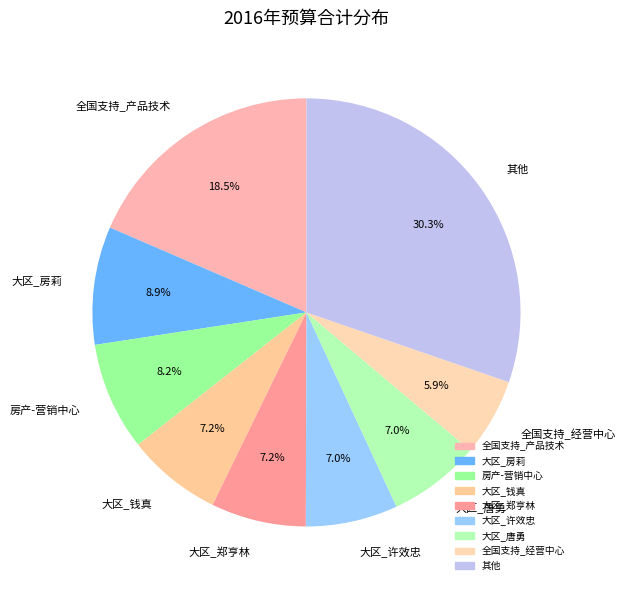

Does any single category account for the majority?

No